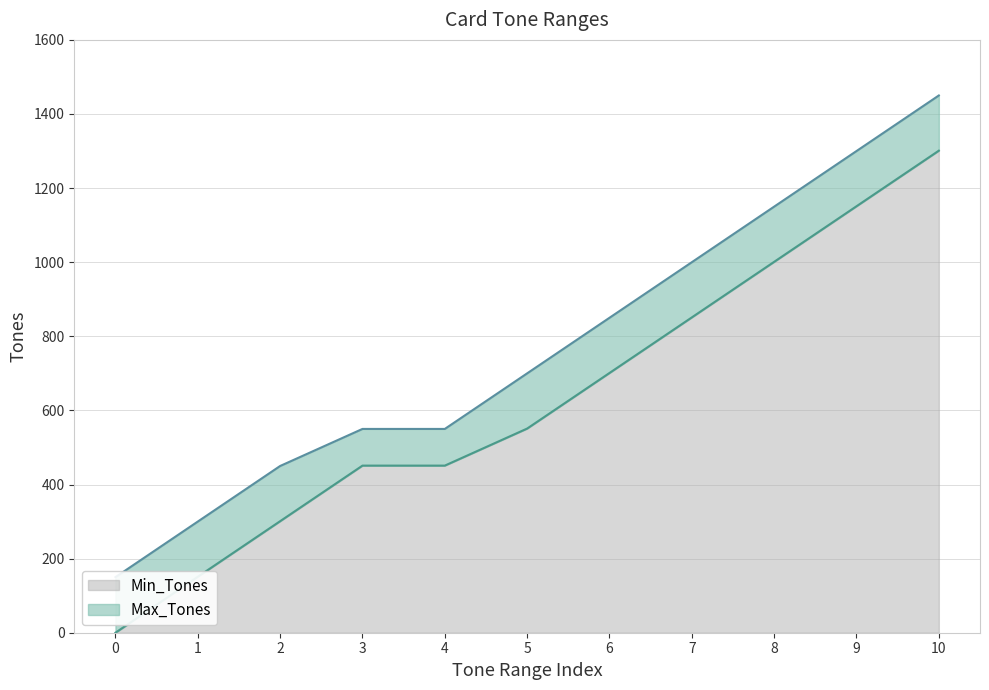

What are all the series names shown in the legend?

Min_Tones, Max_Tones